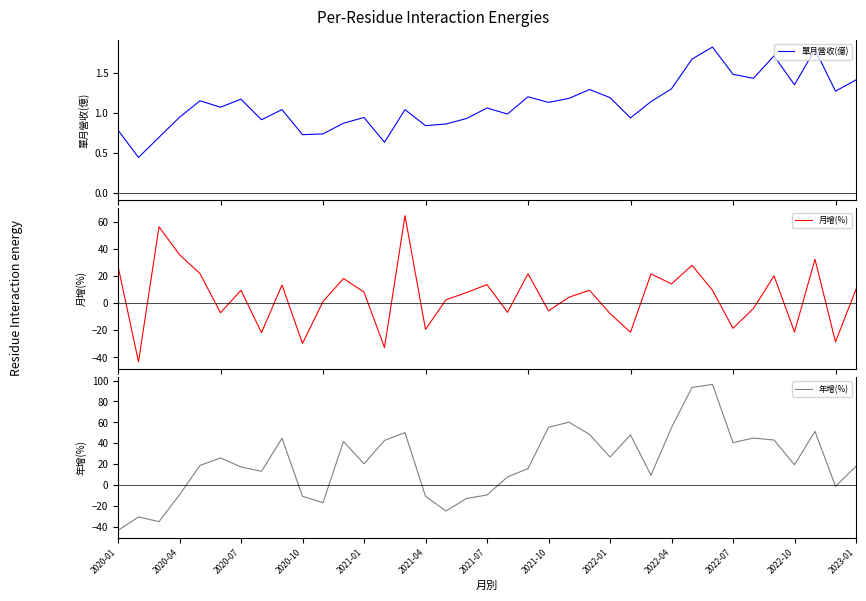

Is it true that 年增(%) equals -16.1 at 2021-07?

False